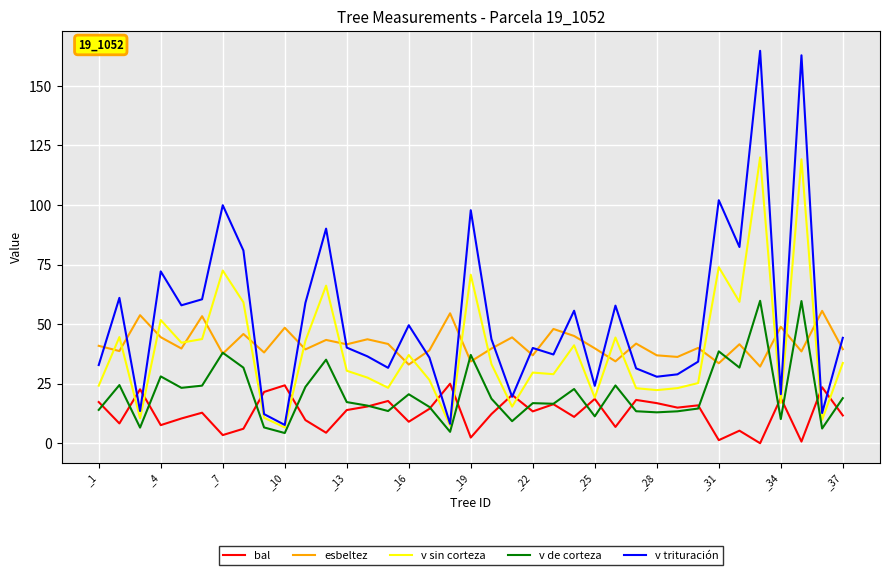

Which series has the largest range (max minus min)?

v trituración